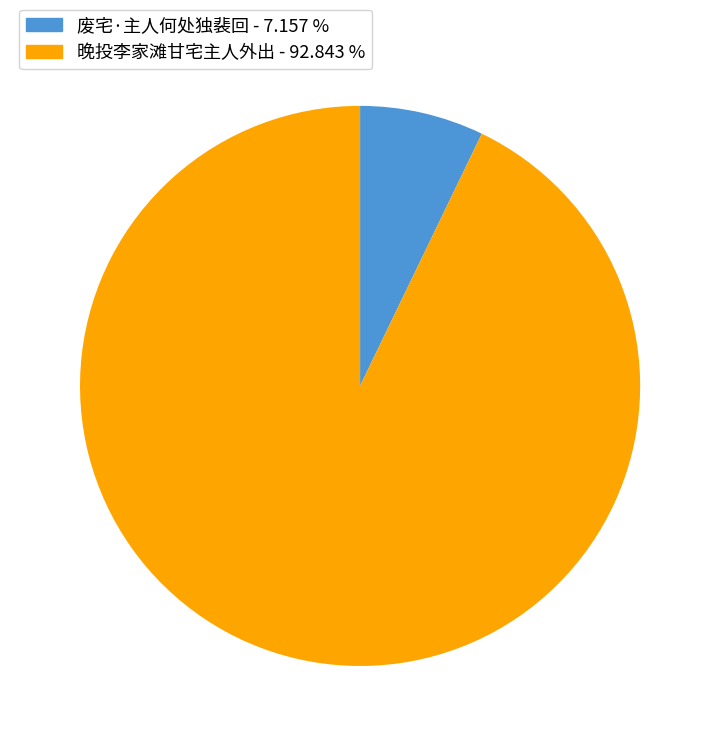

Between 晚投李家滩甘宅主人外出 and 废宅·主人何处独裴回, which is larger?

晚投李家滩甘宅主人外出